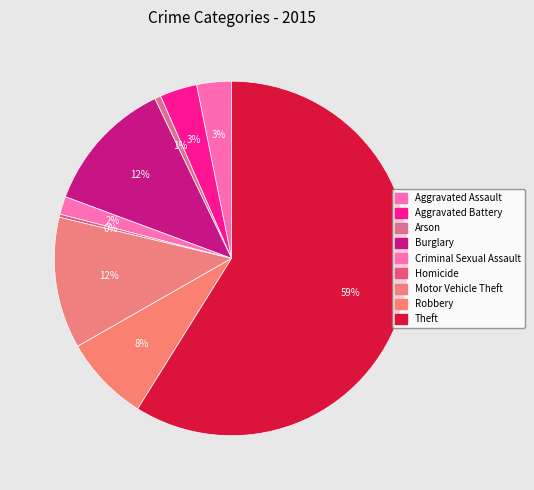

How many slices are in this pie chart?

9